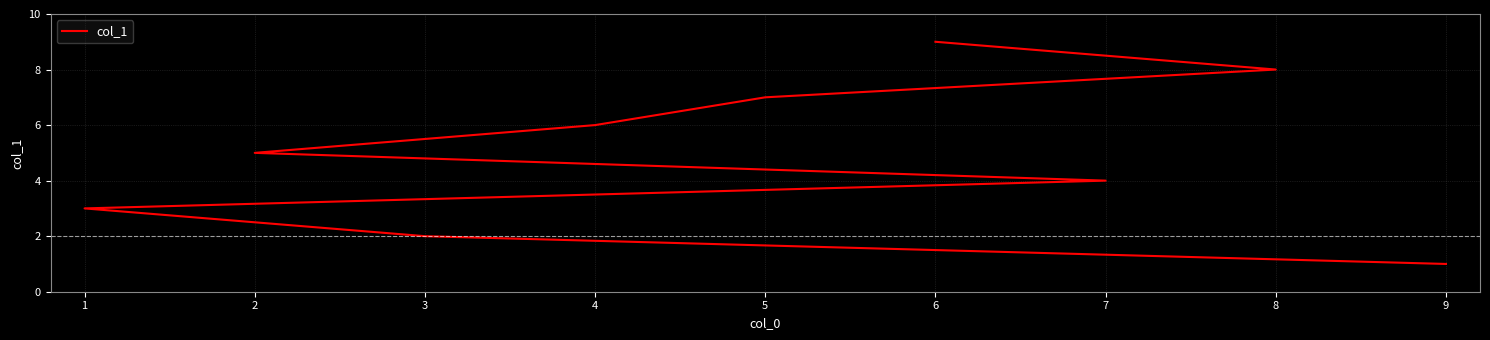

What is the change in value from 9 to 6?

+8